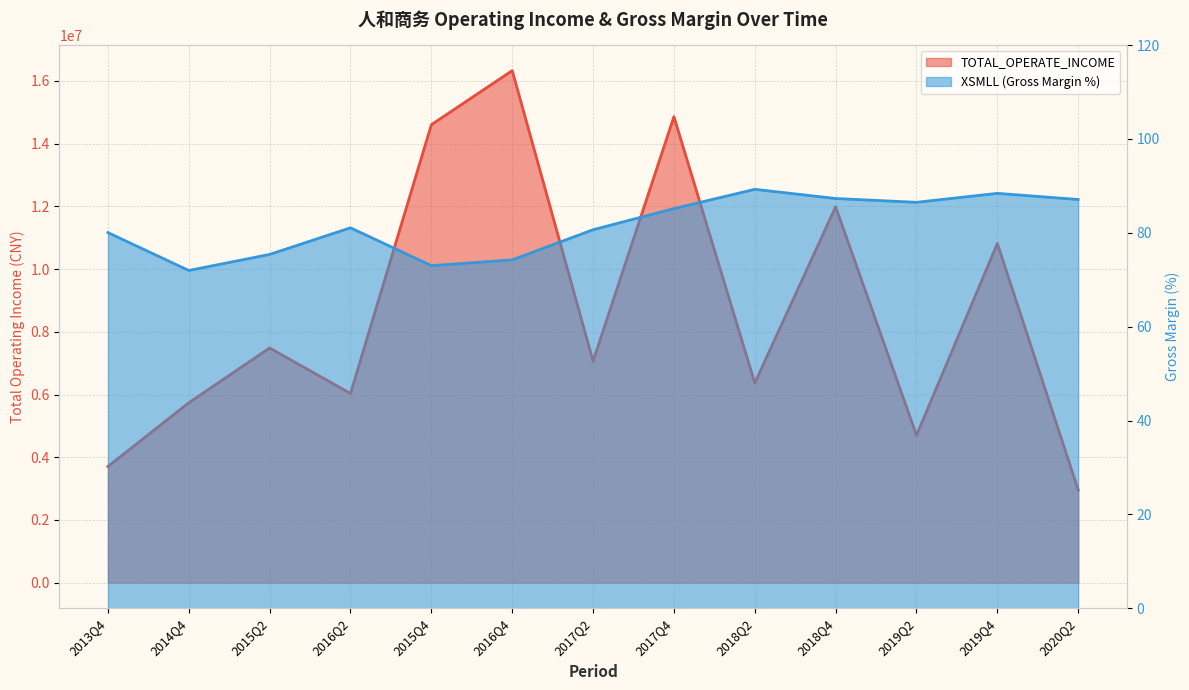

What are all the series names shown in the legend?

TOTAL_OPERATE_INCOME, XSMLL